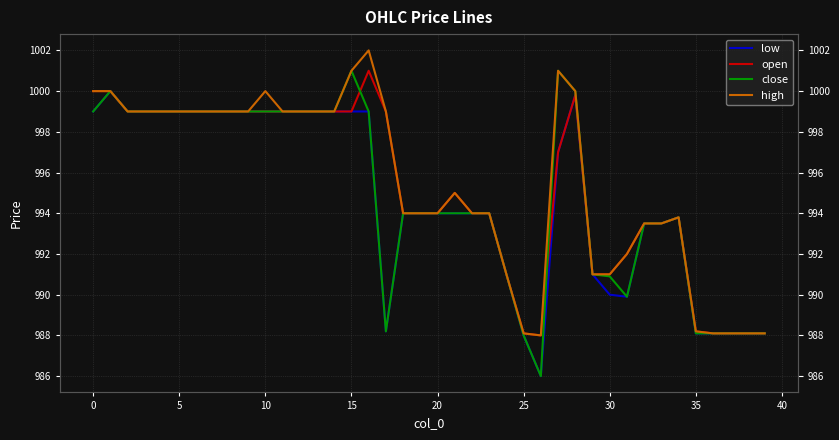

True or false: low and close intersect in this chart.

False